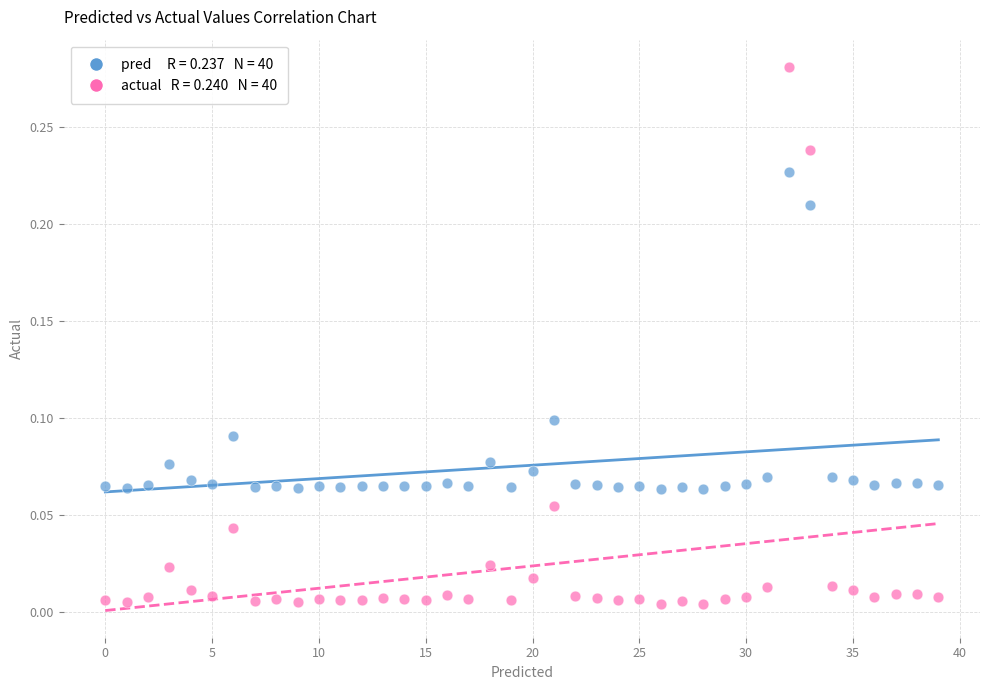

How many points are shown in the scatter plot?

80